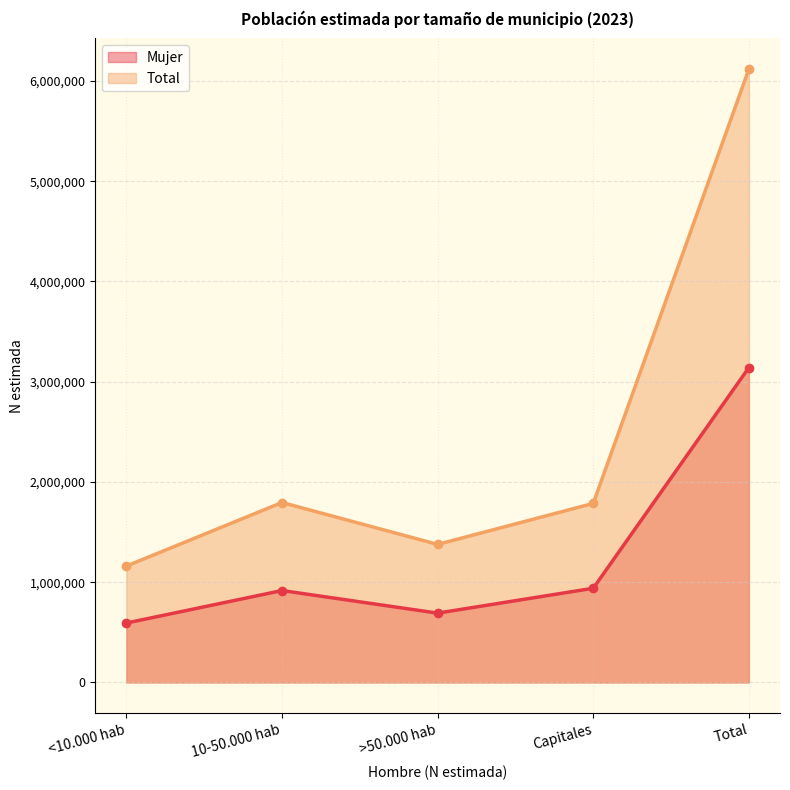

True or false: Mujer has a value of 343973 at <10.000 hab.

False